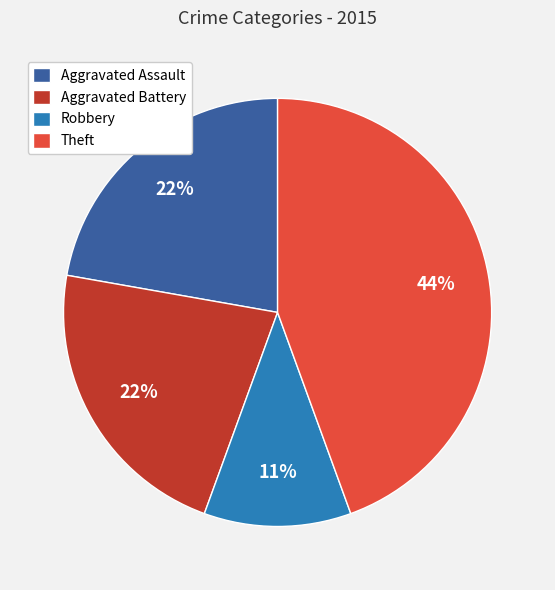

True or false: Robbery accounts for 11% of the total.

True